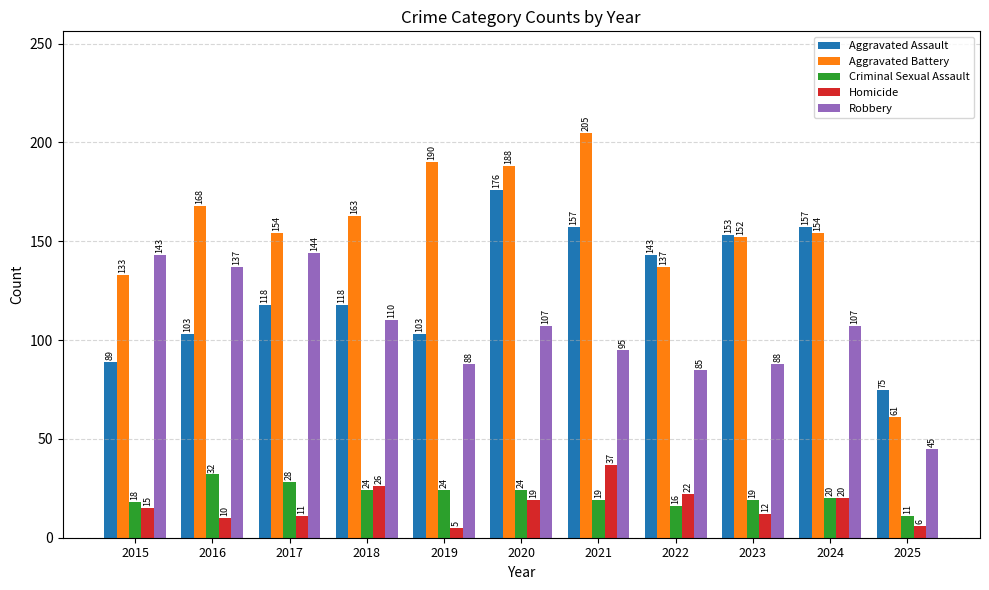

What is the highest value of the Homicide series?

37